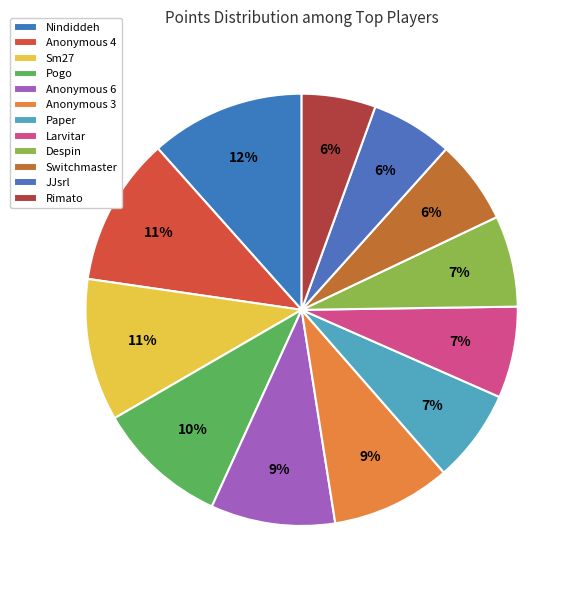

How many segments does this pie chart have?

12